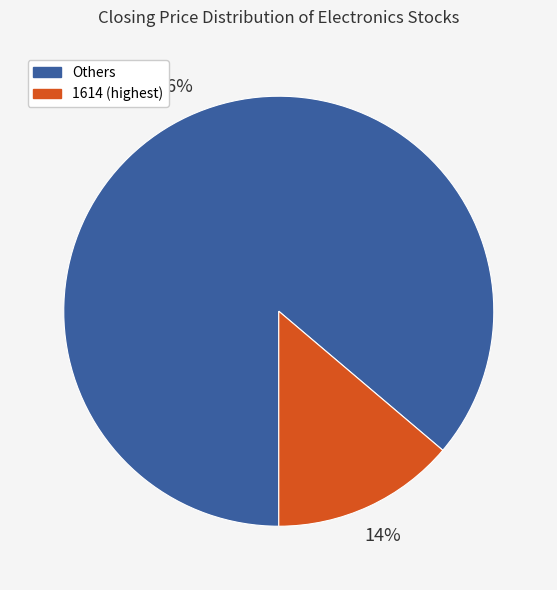

Count the number of slices in the pie.

2